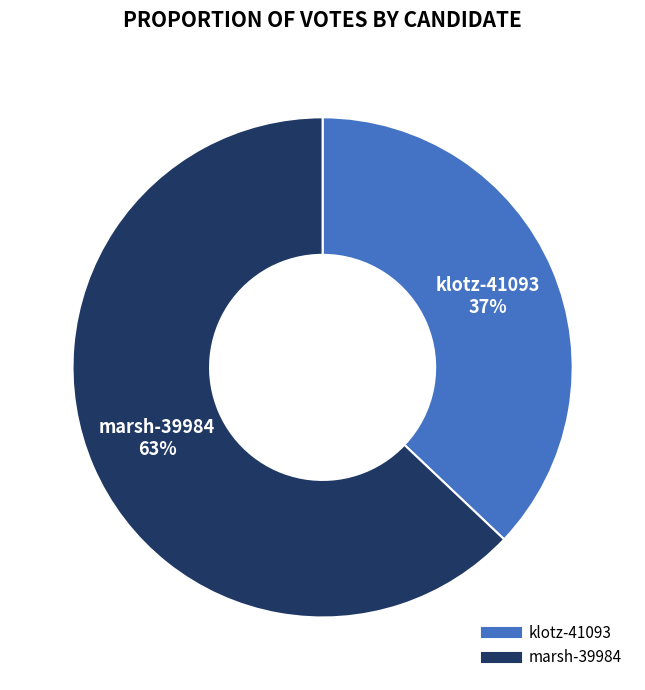

To the nearest percent, what is the combined percentage of klotz-41093 and marsh-39984?

100%